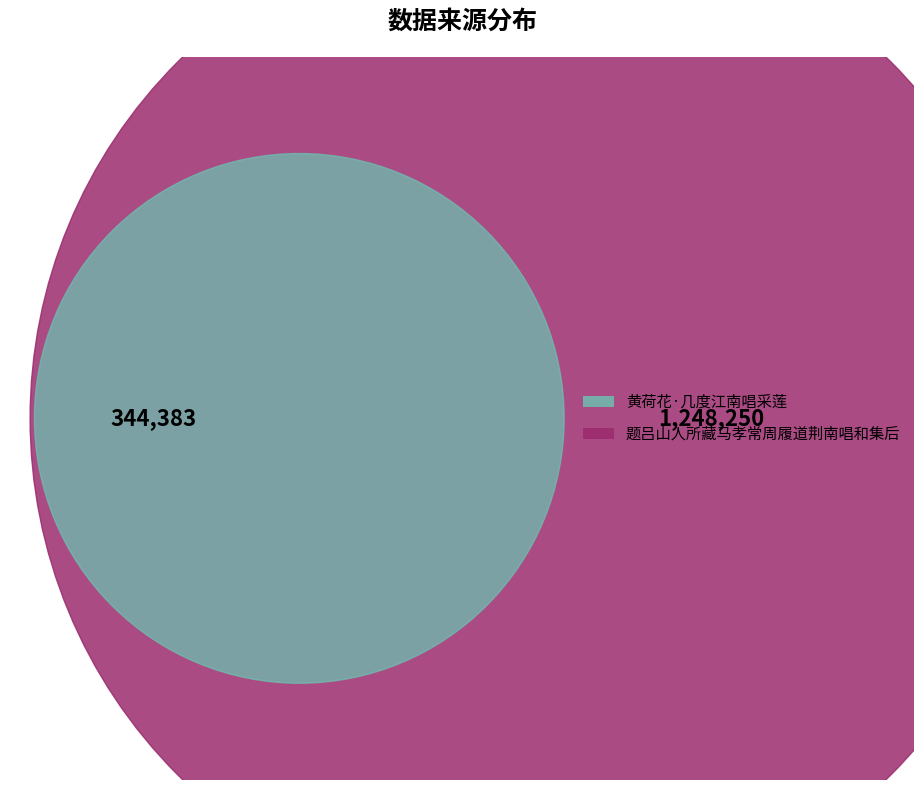

What is the smallest slice in the pie chart?

黄荷花·几度江南唱采莲